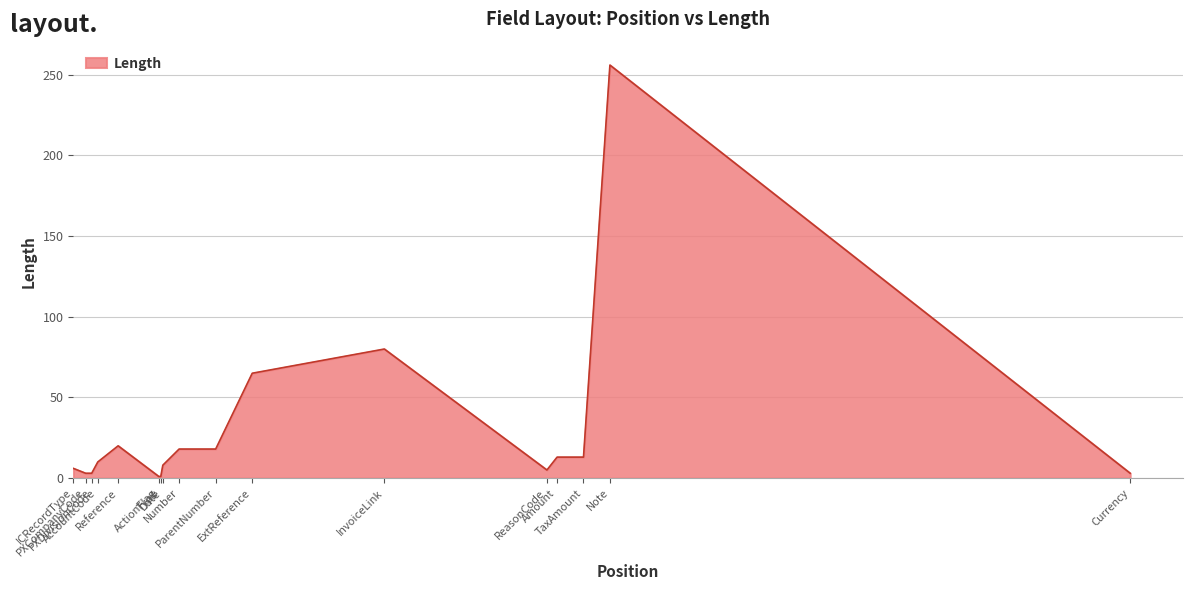

How many lines are shown in the chart?

1